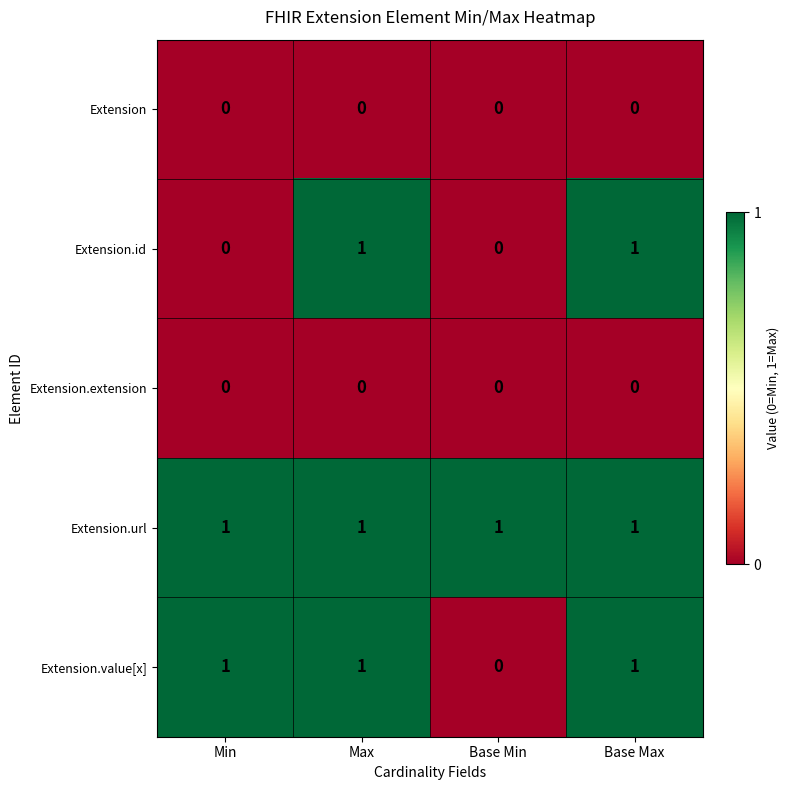

How many categories are shown in the chart?

4